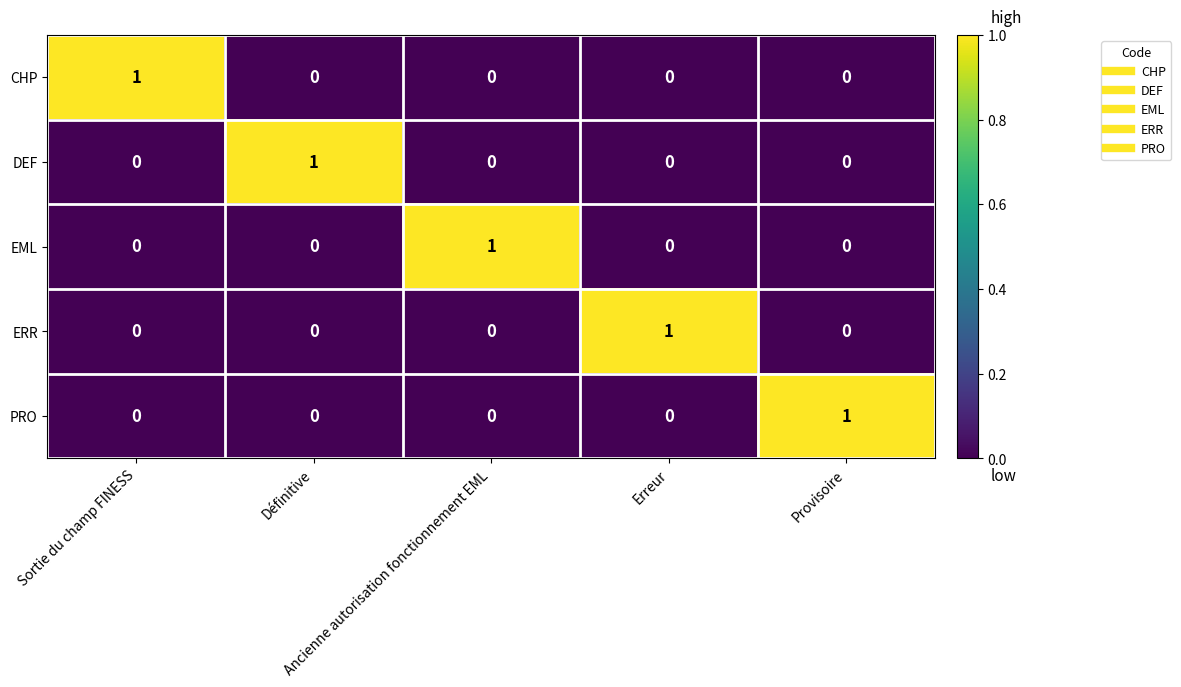

Count the CHP values in the range 0 to 1.

5